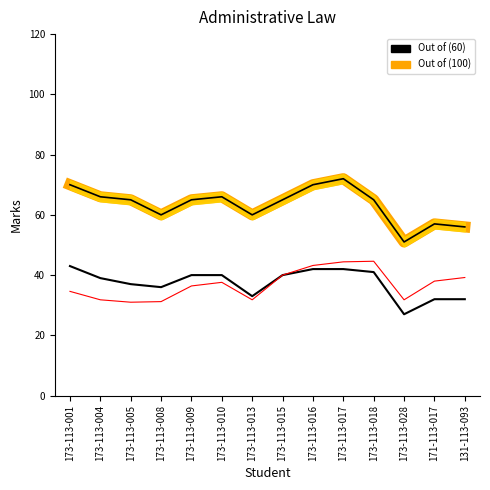

What is the value of the 10th point from the left?

42